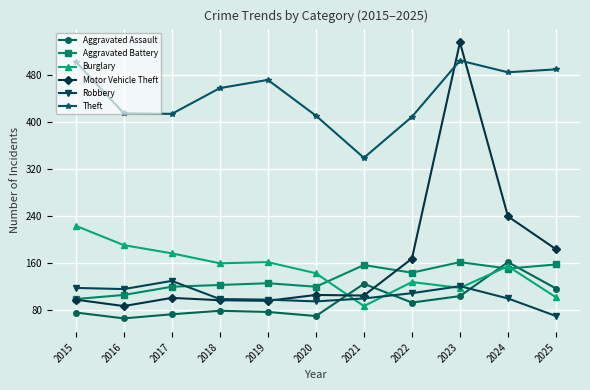

At which label is Aggravated Battery closest to 129?

2019